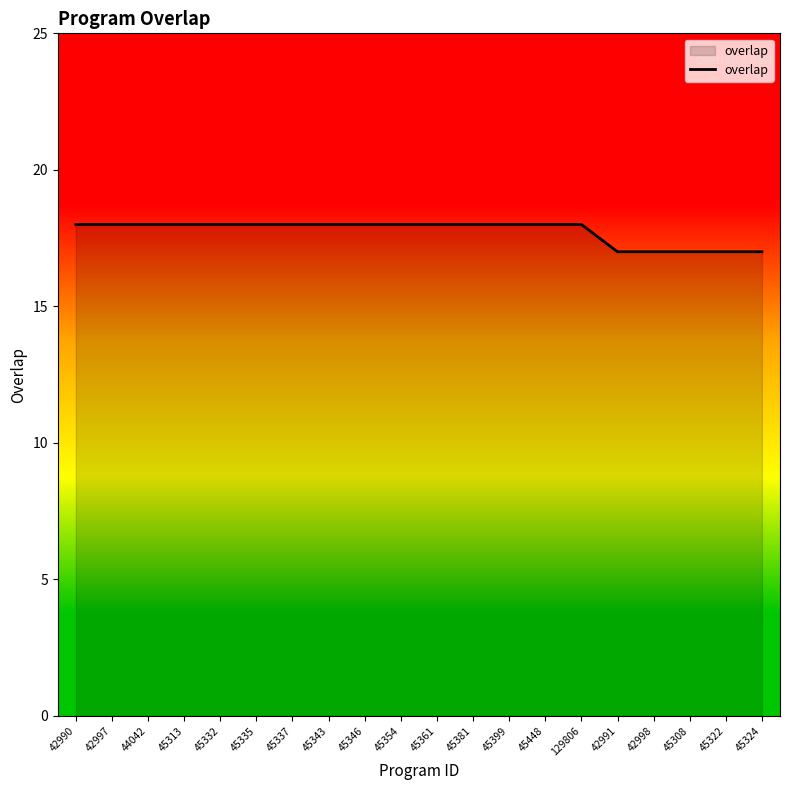

What is the minimum value shown in the chart?

17